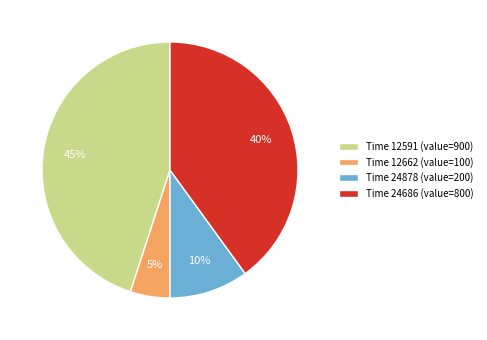

What percentage is the Time 24878 (value=200) slice, to the nearest percent?

10%